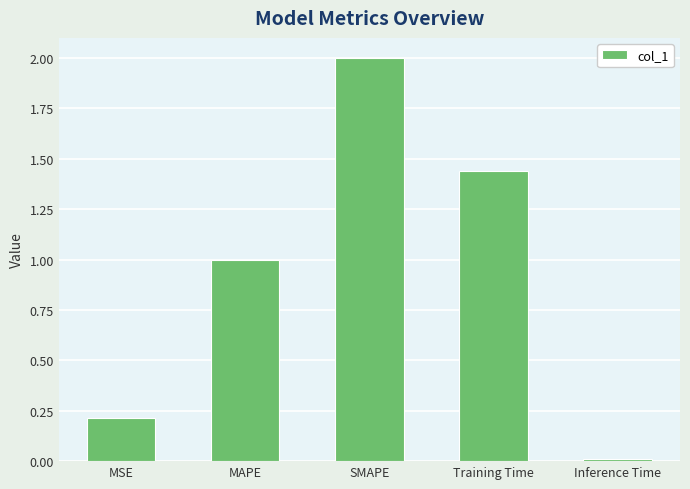

At which label does the data first exceed 1?

MAPE